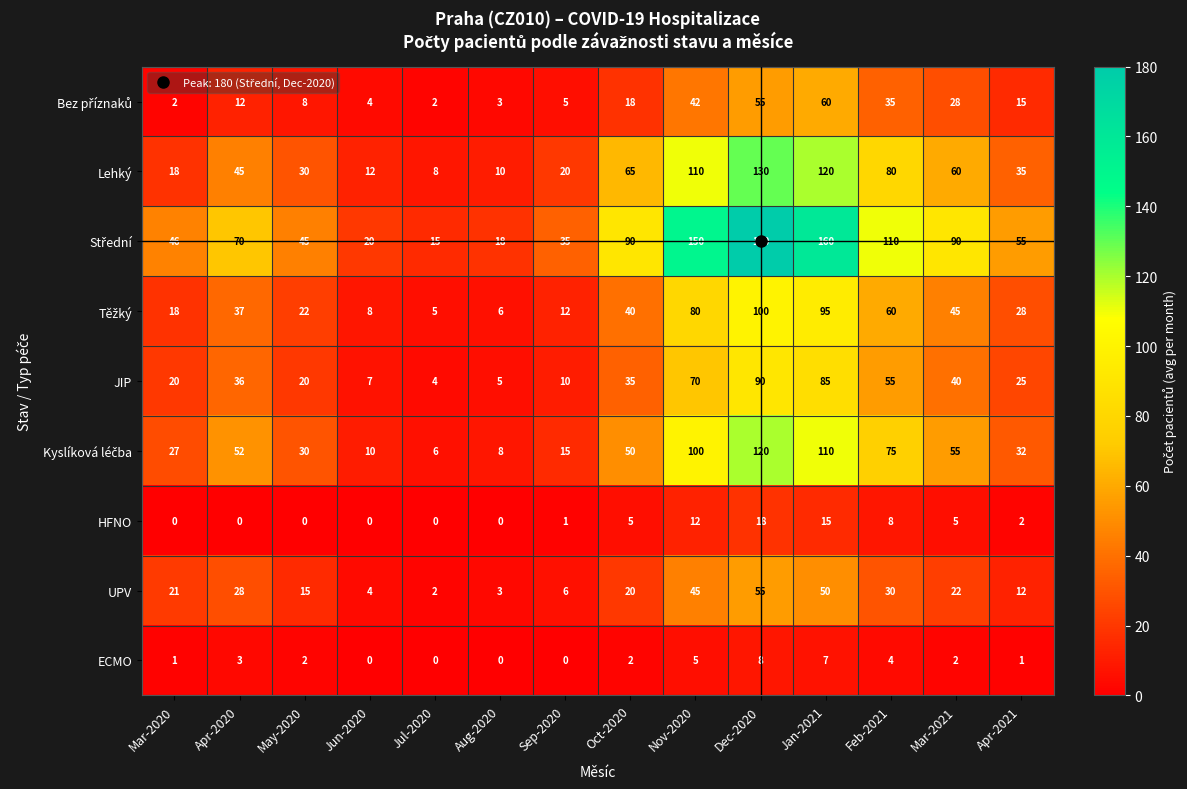

What is the difference between the highest and lowest values at Mar-2020?

46